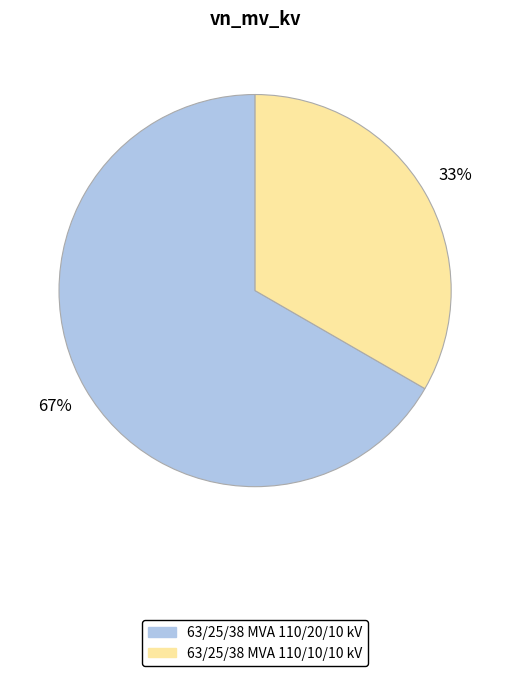

To the nearest percent, what is the average slice percentage?

50%